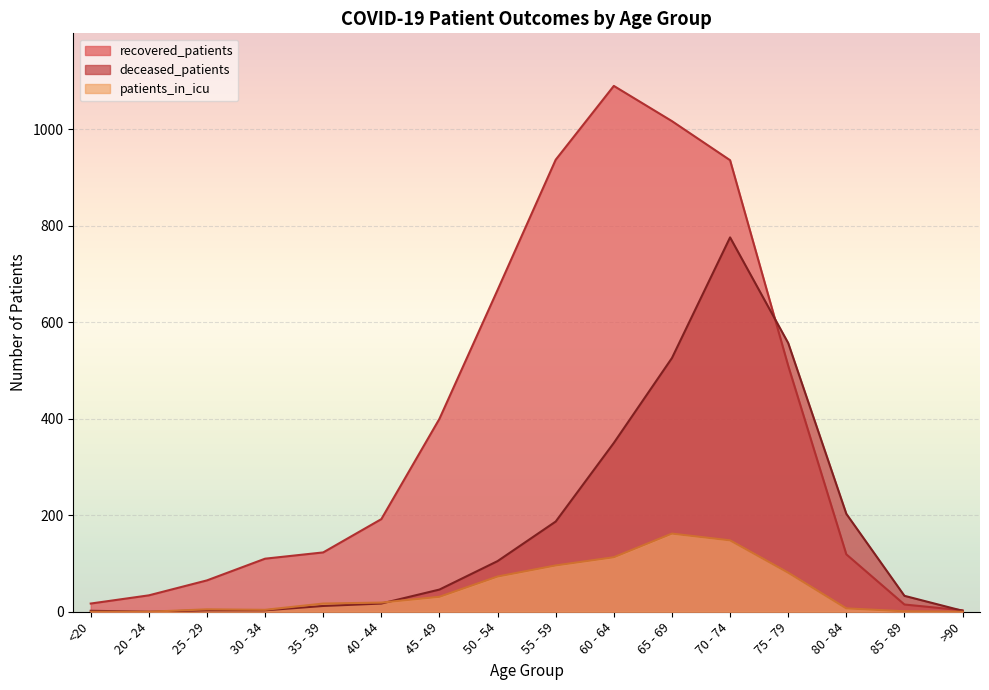

Reading left to right, extract all data points from this chart.

recovered_patients: 17	34	65	110	123	192	400	667	937	1090	1017	936	510	119	15	3
patients_in_icu: 0	0	5	4	17	19	31	73	96	113	162	148	81	7	1	0
deceased_patients: 2	0	3	3	12	17	46	105	187	350	526	776	557	203	33	2